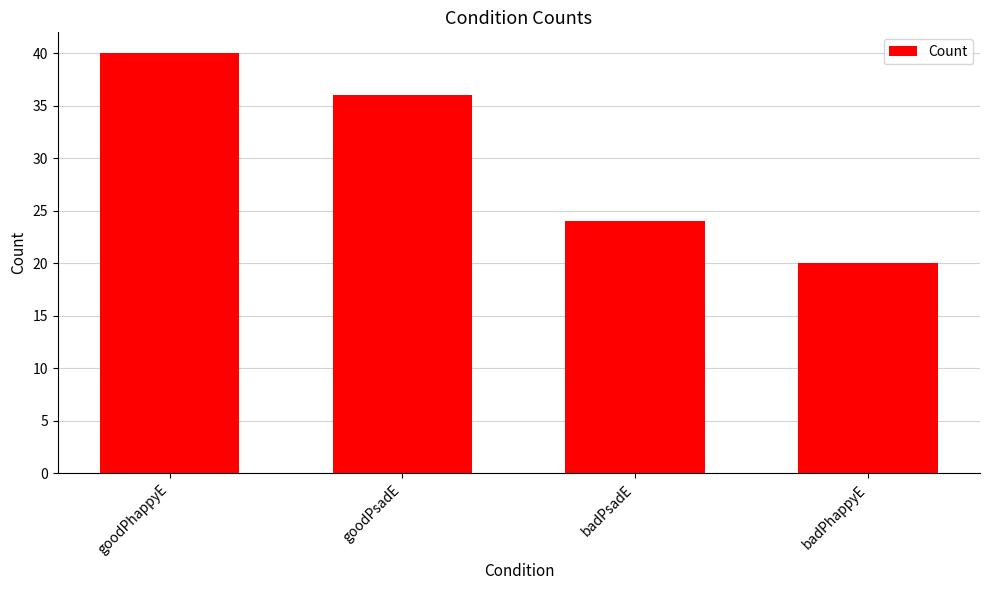

Count the number of data series in this chart.

1